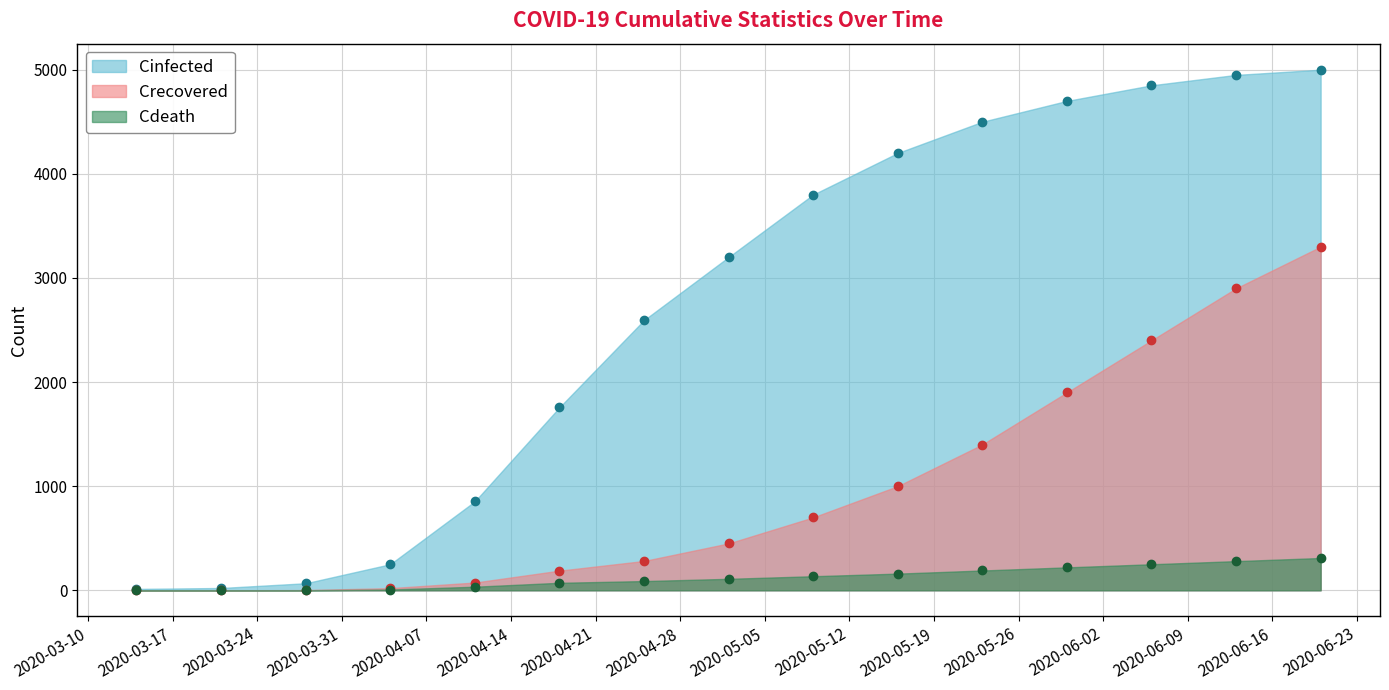

Which has a higher value, 2020-06-13 or 2020-04-11?

2020-06-13